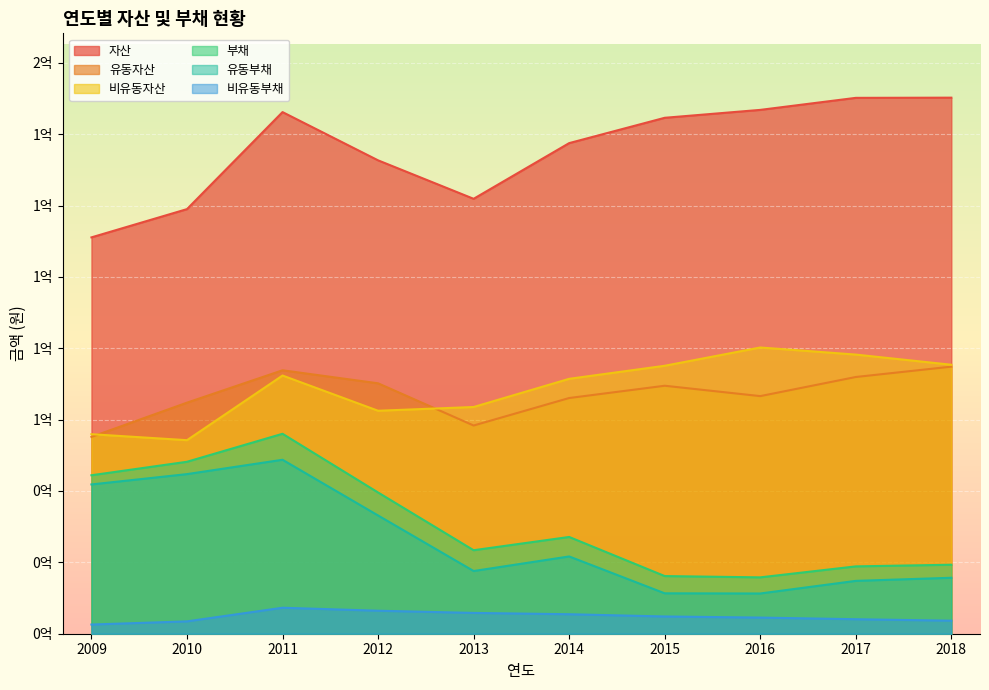

Reading left to right, extract all data points from this chart.

자산: 111076388	118994838	146187433	132664734	121886226	137492278	144589506	146805325	150176957	150230846
유동자산: 55158196	64754172	73829681	70177921	58348210	66055447	69496125	66591052	71948558	74848456
비유동자산: 55918192	54240666	72357752	62486813	63538016	71436831	75093381	80214274	78228398	75382391
부채: 44408915	48189045	56033091	39582155	23400621	27116983	16157450	15797209	18874015	19336104
유동부채: 41834627	44730096	48752050	33135706	17571186	21656596	11324018	11274520	14811005	15681985
비유동부채: 2574288	3458949	7281041	6446450	5829436	5460387	4833432	4522689	4063010	3654119